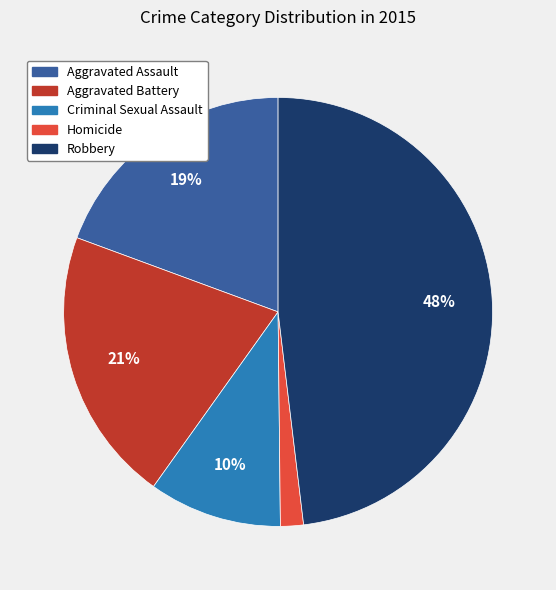

Approximately how many times larger is the value at Aggravated Battery compared to Aggravated Assault?

1.1